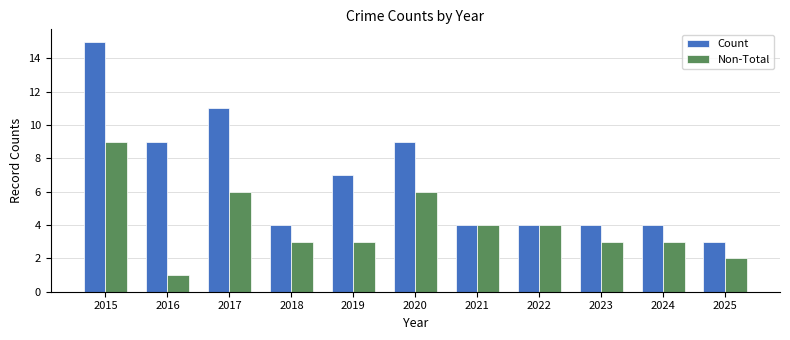

Between 2018 and 2021, which series saw the biggest shift?

Non-Total